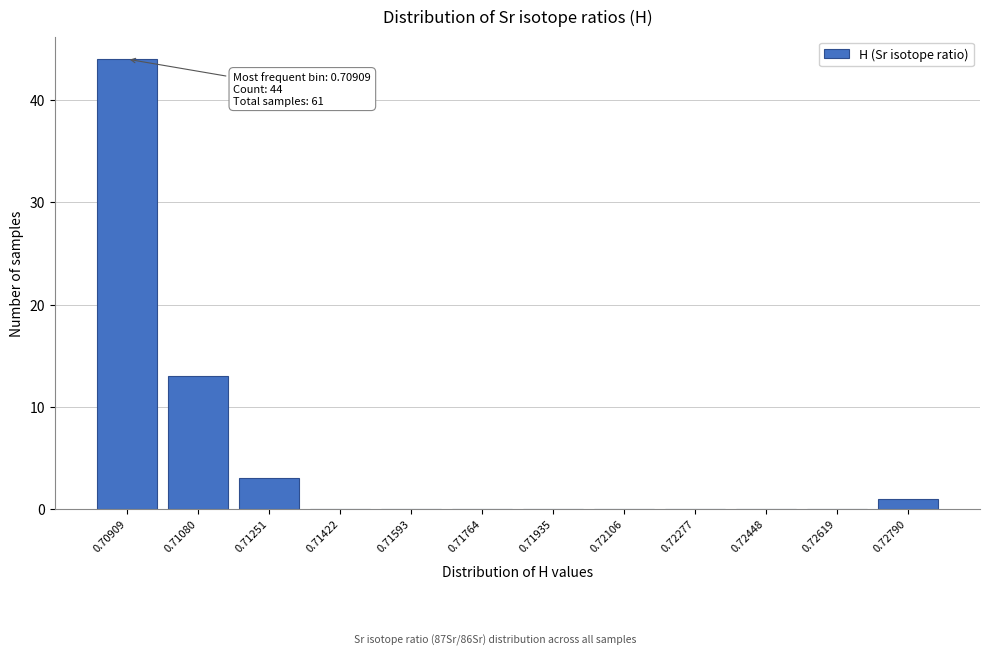

Reading left to right, list all the values displayed in this chart.

0.70909=44	0.71080=13	0.71251=3	0.71422=0	0.71593=0	0.71764=0	0.71935=0	0.72106=0	0.72277=0	0.72448=0	0.72619=0	0.72790=1